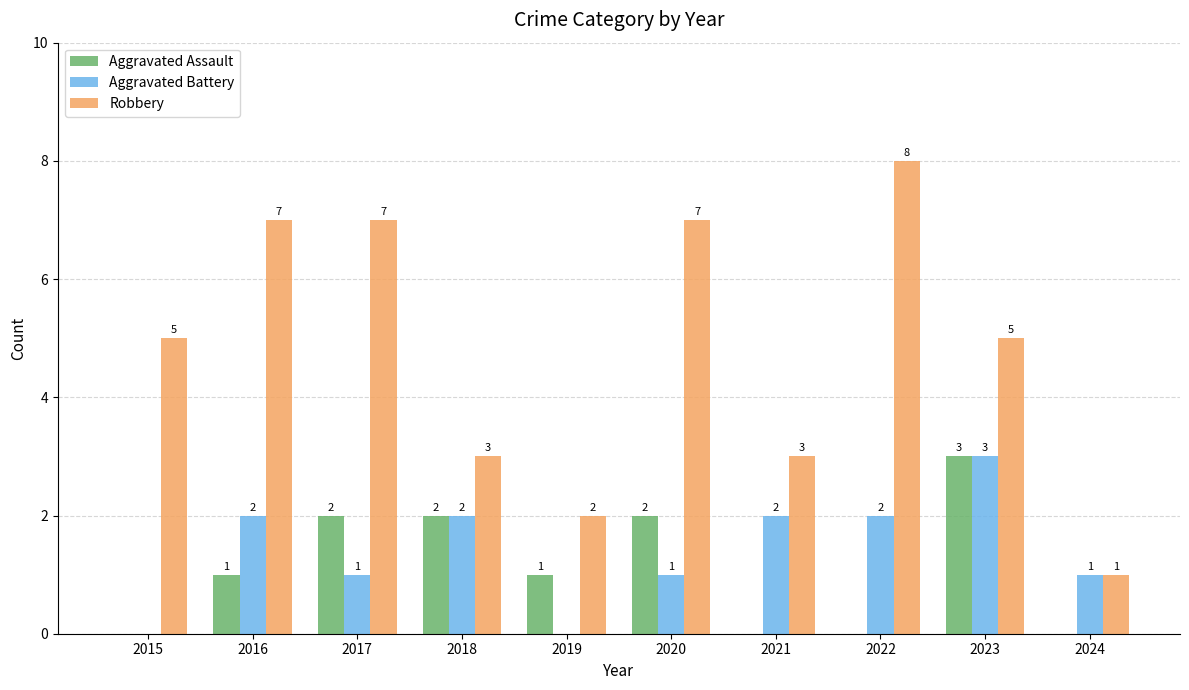

Which category has the highest value across all series?

2022